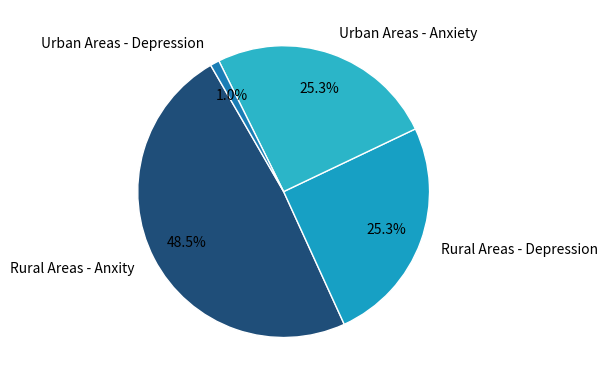

Count the number of slices in the pie.

4